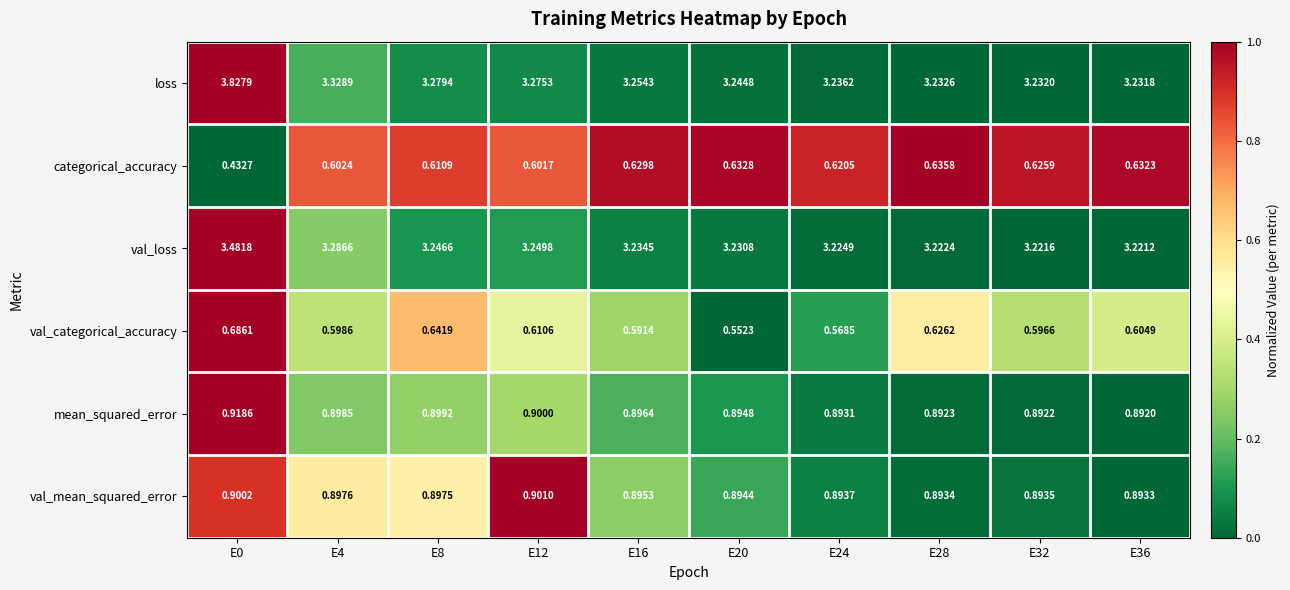

At which category does the chart reach its peak across all series?

E0